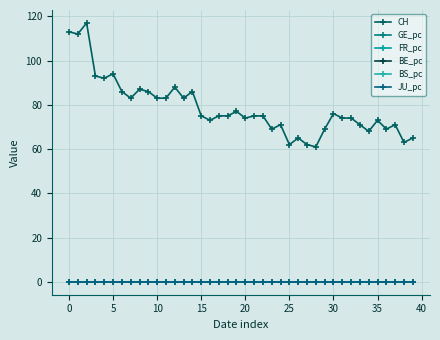

True or false: JU_pc has more than 1 interior local peaks.

False